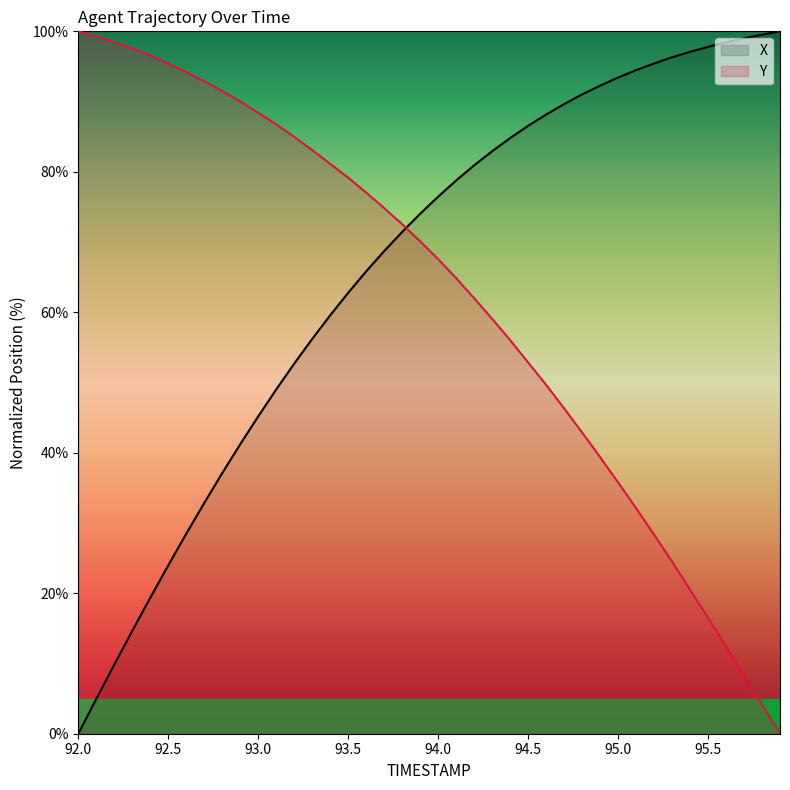

Count the number of categories in the chart.

40